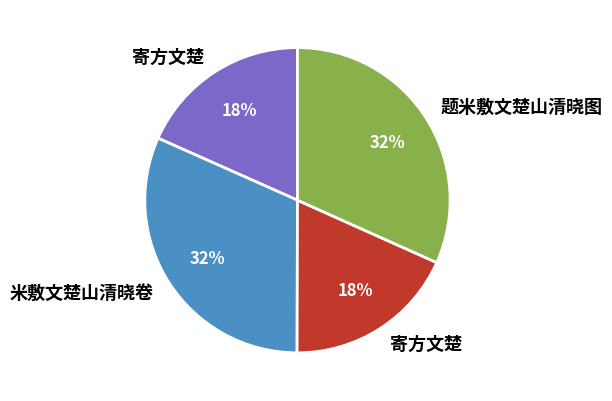

Is there any slice that represents more than half of the pie?

No